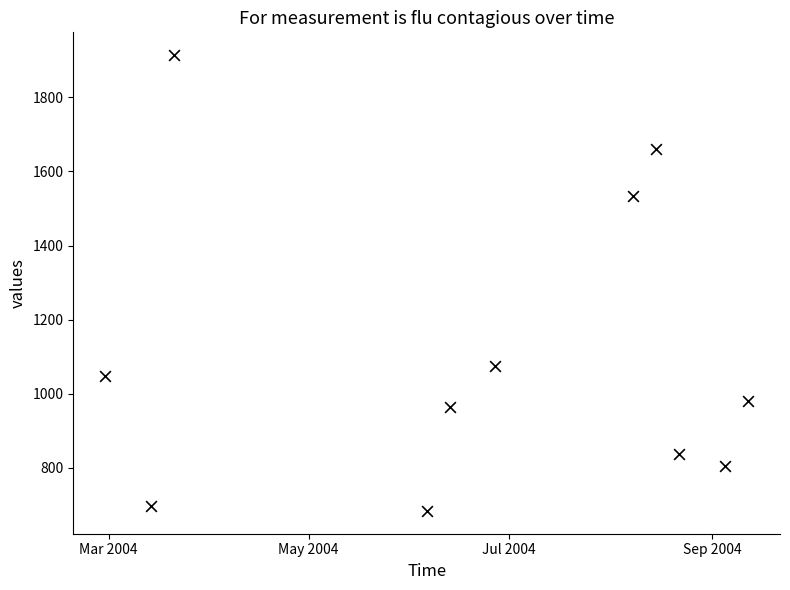

What is the average Y value?

1108.4